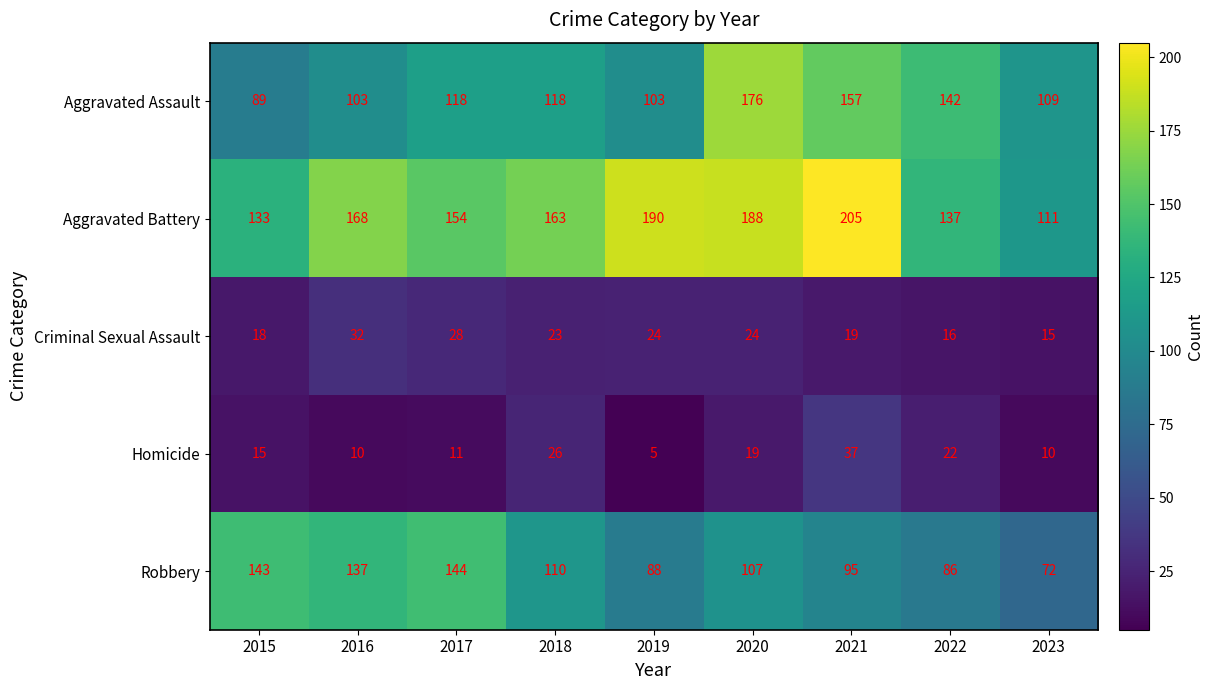

Which label corresponds to the smallest value in the chart?

2019